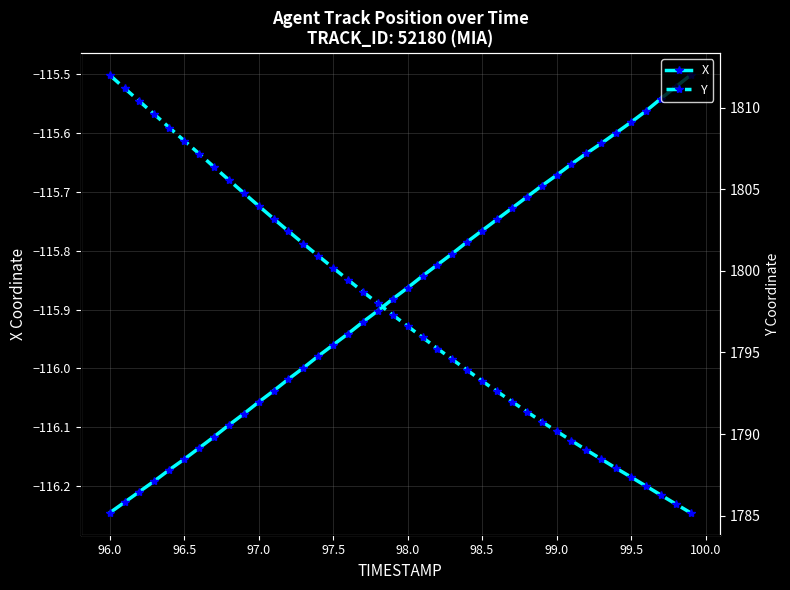

Which category has the lowest value in the X series?

96.0